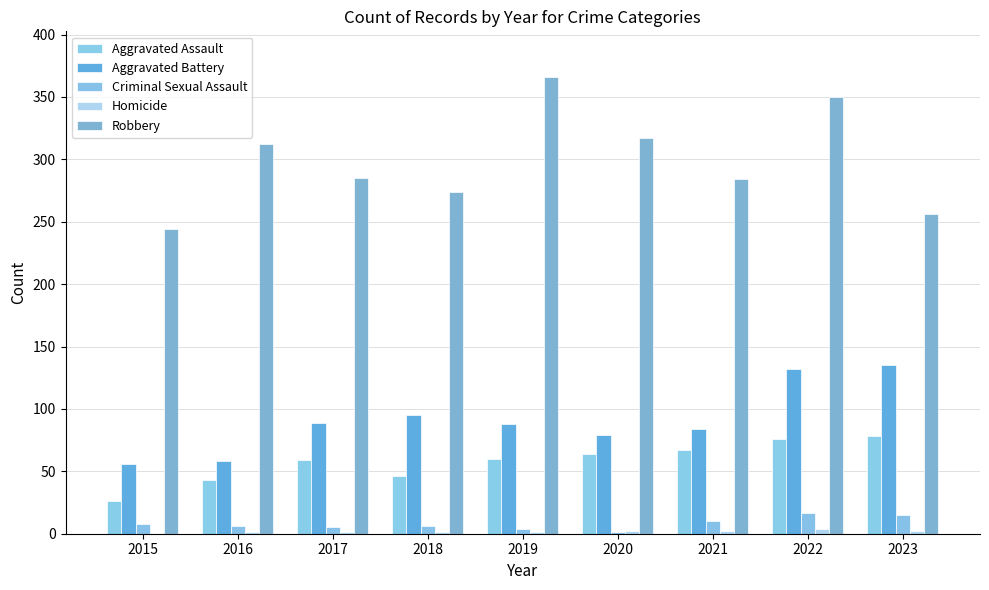

Between 2018 and 2015, which is larger?

2018